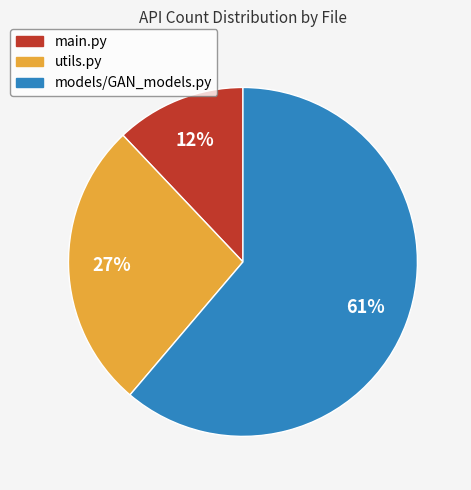

Between utils.py and models/GAN_models.py, which is larger?

models/GAN_models.py